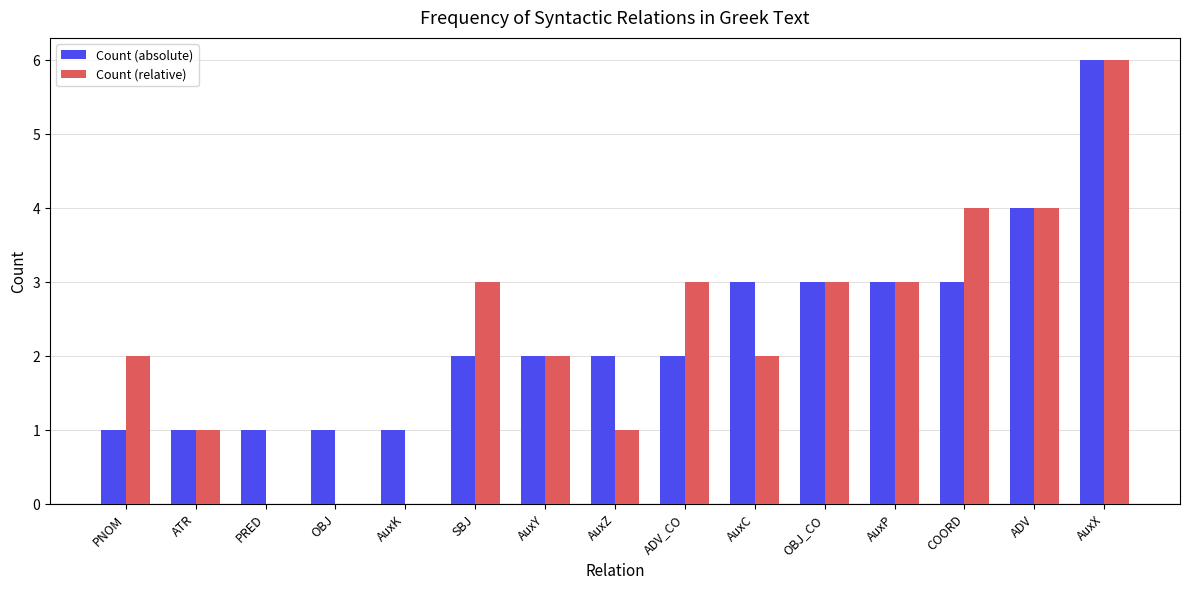

Count the number of data series in this chart.

2